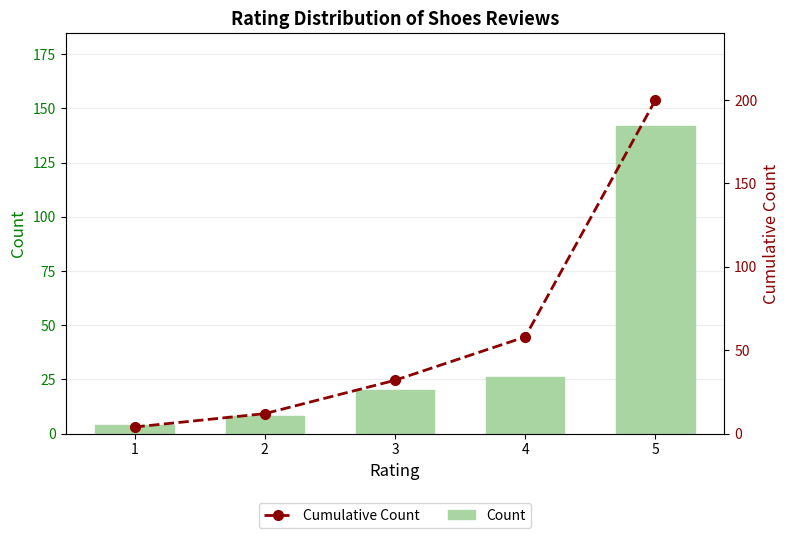

What is the sum of the Count values at 5 and 4?

168